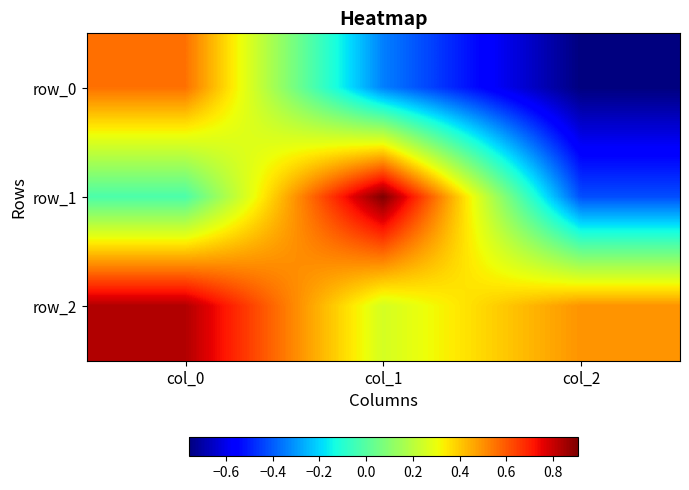

What is the difference between the row_0 values at col_0 and col_1?

0.9